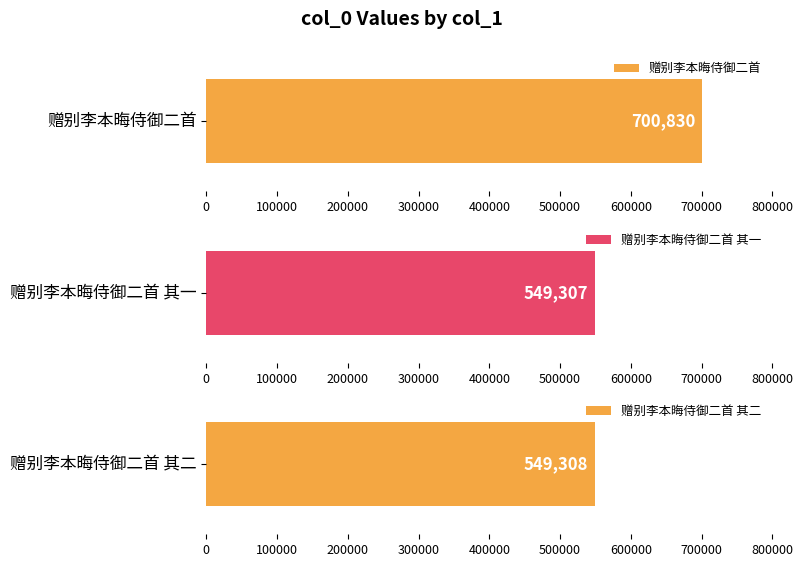

What is the difference between the maximum and minimum values?

151523